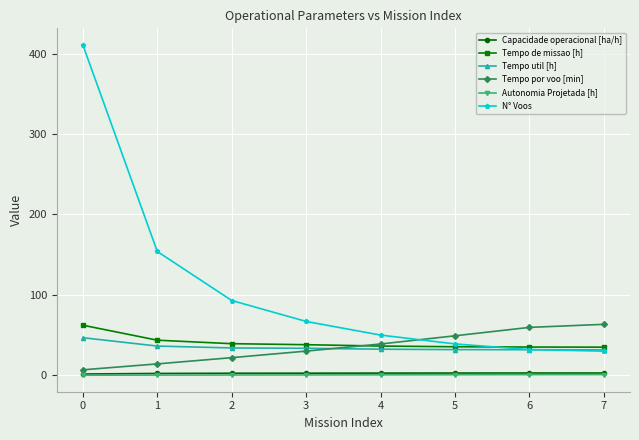

Which series has the widest spread of values?

N° Voos